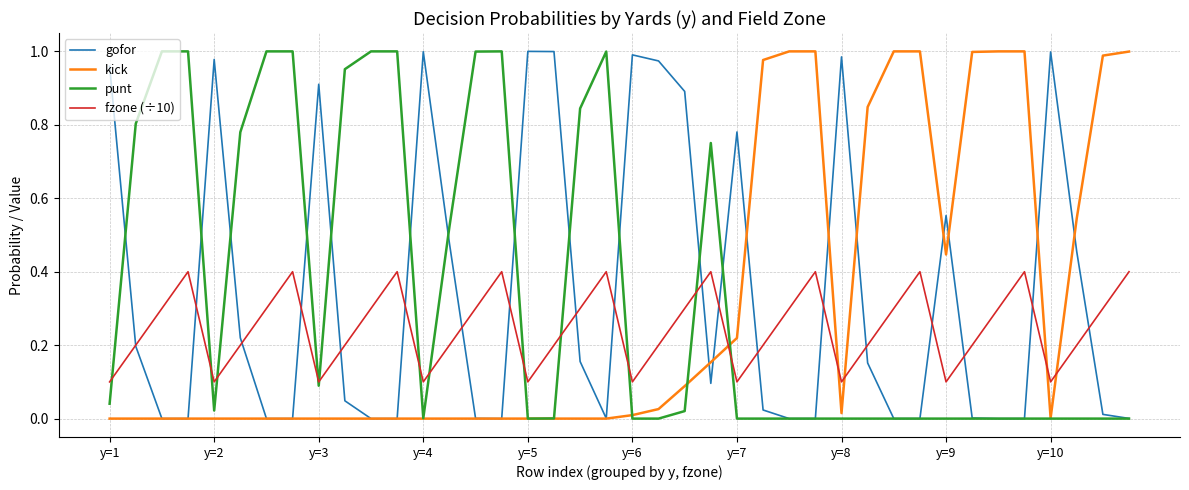

How many lines are shown in the chart?

4